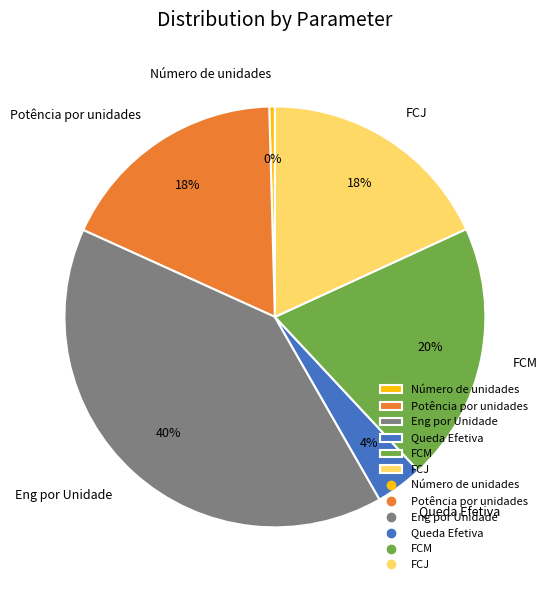

Does FCM represent more than half of the total?

No